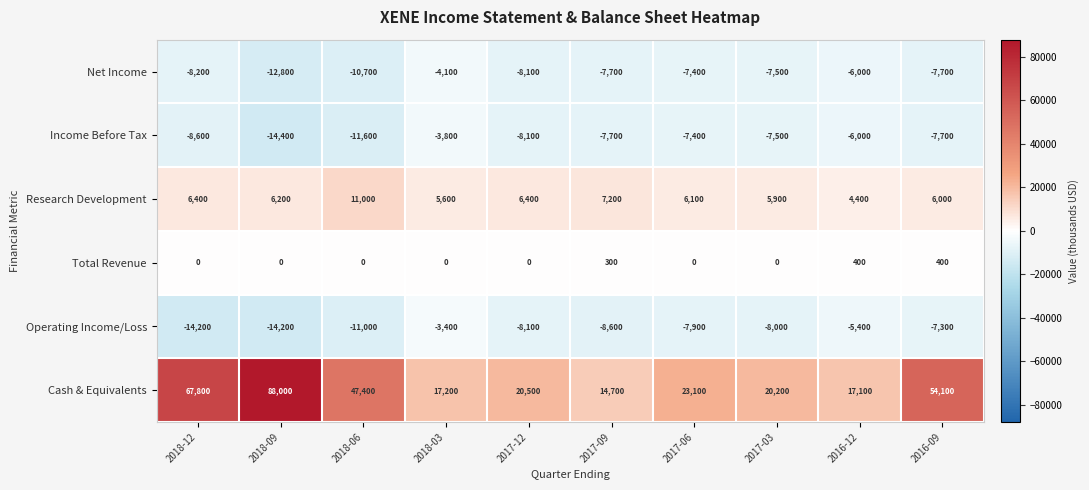

Read the Total Revenue value at 2016-12, to the nearest 5.

400